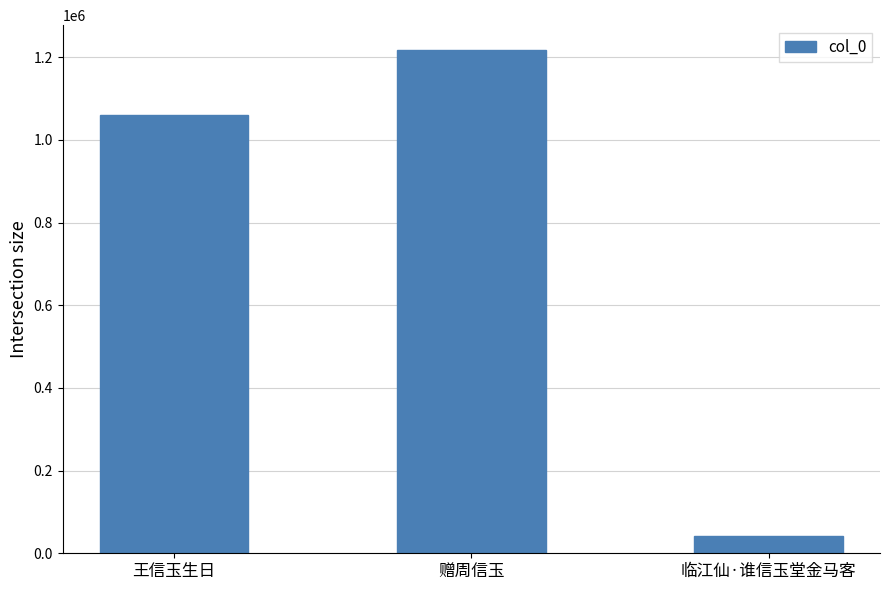

Count the values in the range 41736 to 1216517.

3